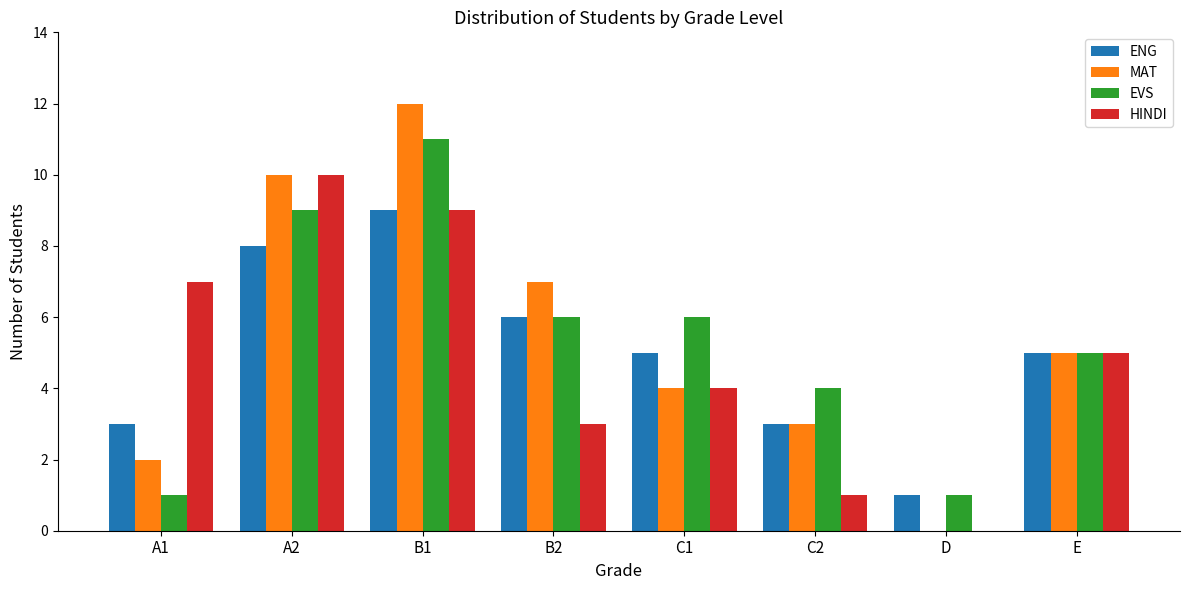

Are the bars grouped side by side (vs. stacked)?

Yes